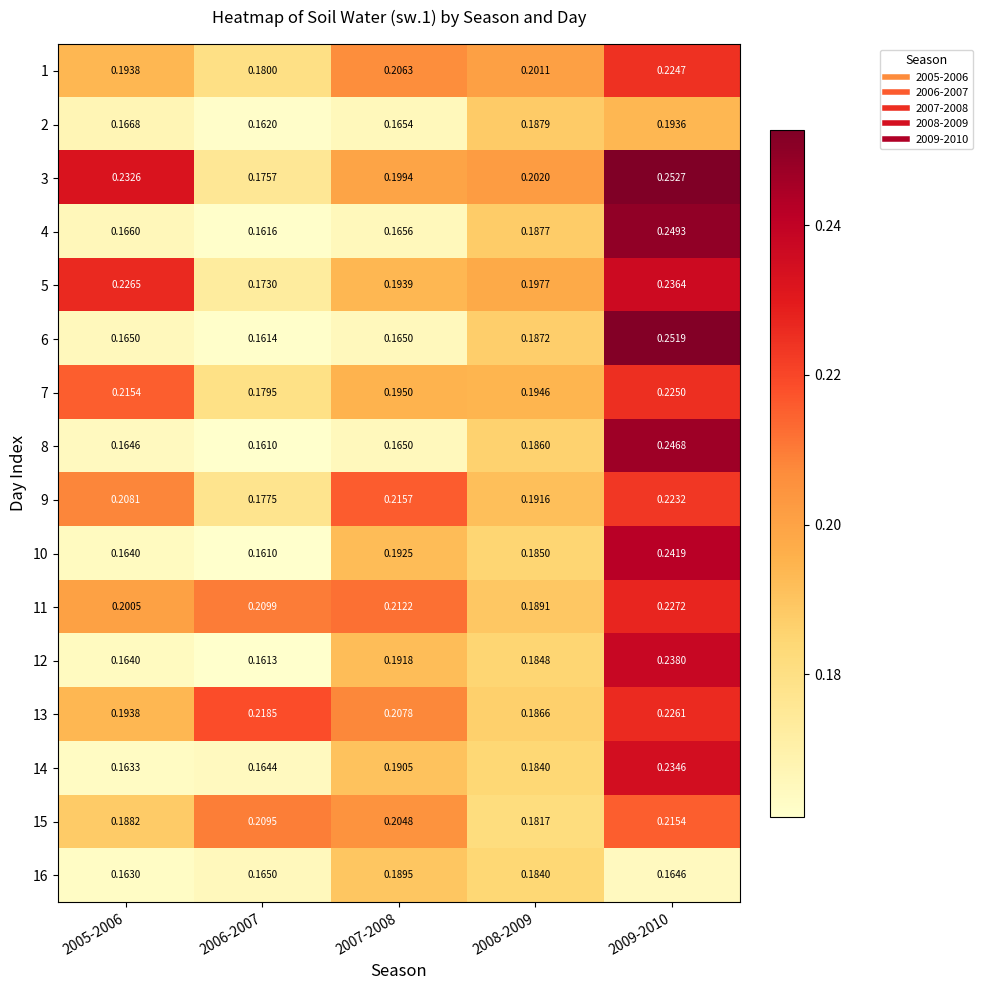

Which series has the largest total across all categories?

3